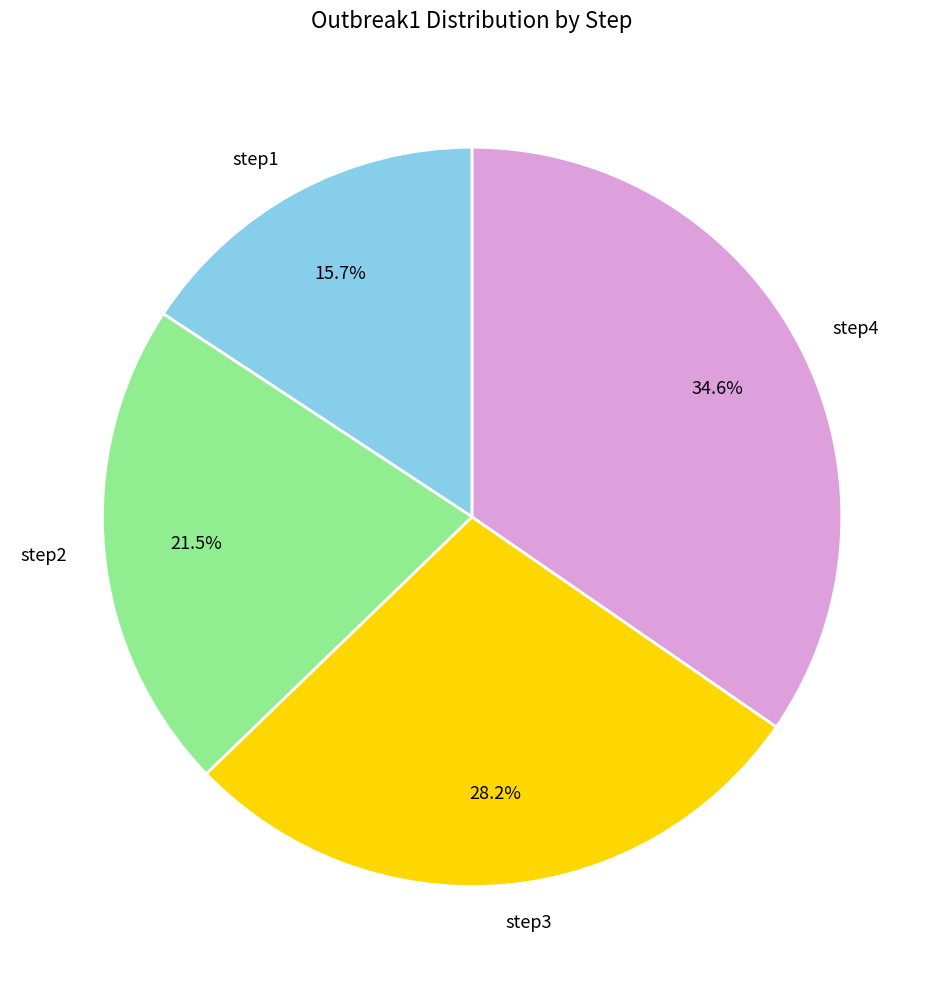

Is there any slice that represents more than half of the pie?

No